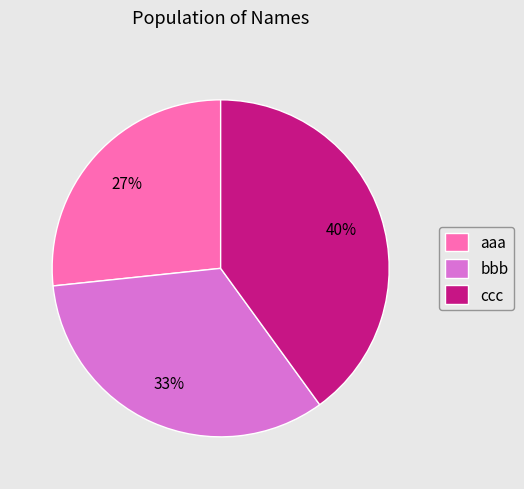

To the nearest percent, what is the average slice percentage?

33%